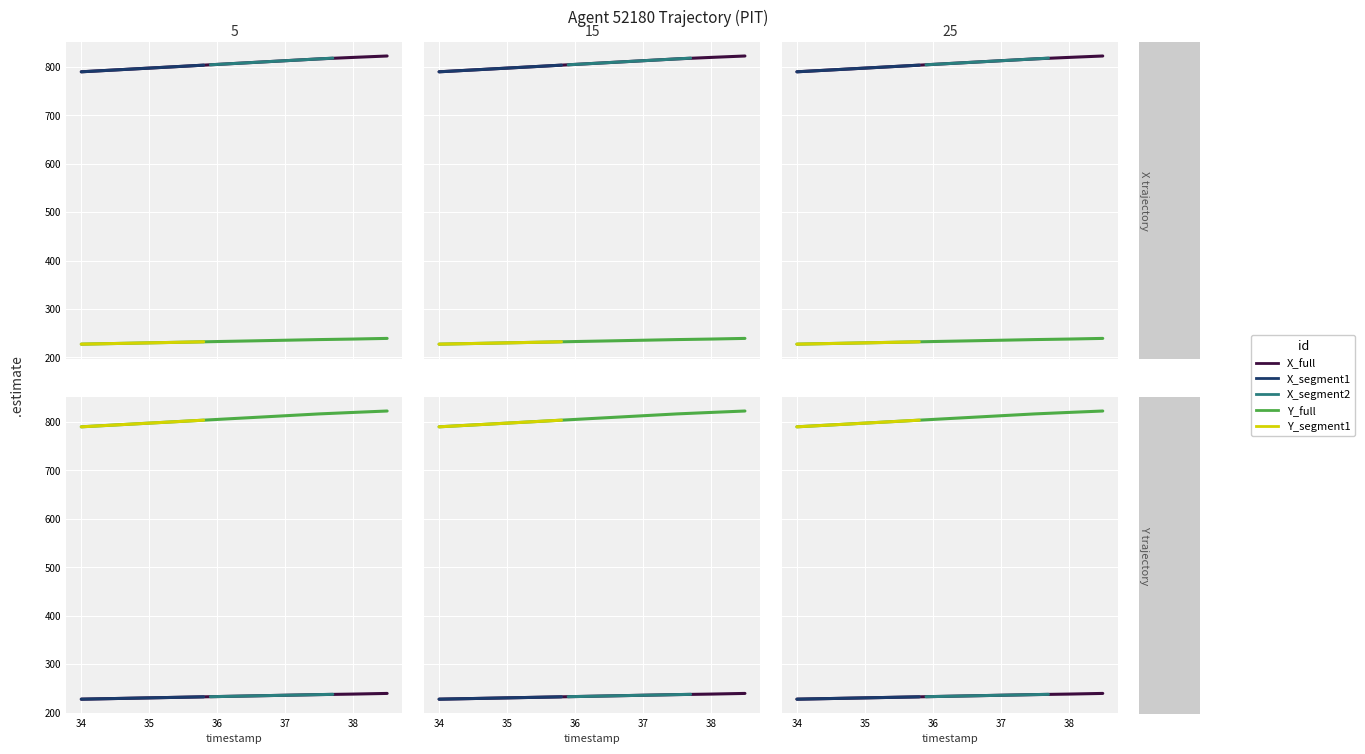

Reading left to right, list all the values displayed in this chart.

X_full: 33=227.5	34=228.9	35=230.2	36=231.6	37=232.9	38=234.3	39=235.6	7=237.0	8=238.0	9=239.4
X_segment1: 33=227.5	34=228.1	35=228.6	36=229.1	37=229.7	38=230.2	39=230.7	7=231.3	8=231.8	9=232.4
X_segment2: 33=232.6	34=233.2	35=233.7	36=234.3	37=234.8	38=235.3	39=235.9	7=236.4	8=237.0	9=237.5
Y_full: 33=789.4	34=793.2	35=797.0	36=800.8	37=804.6	38=808.4	39=812.2	7=816.0	8=819.1	9=822.0
Y_segment1: 33=789.4	34=790.9	35=792.4	36=794.0	37=795.5	38=797.0	39=798.5	7=800.1	8=801.6	9=803.1